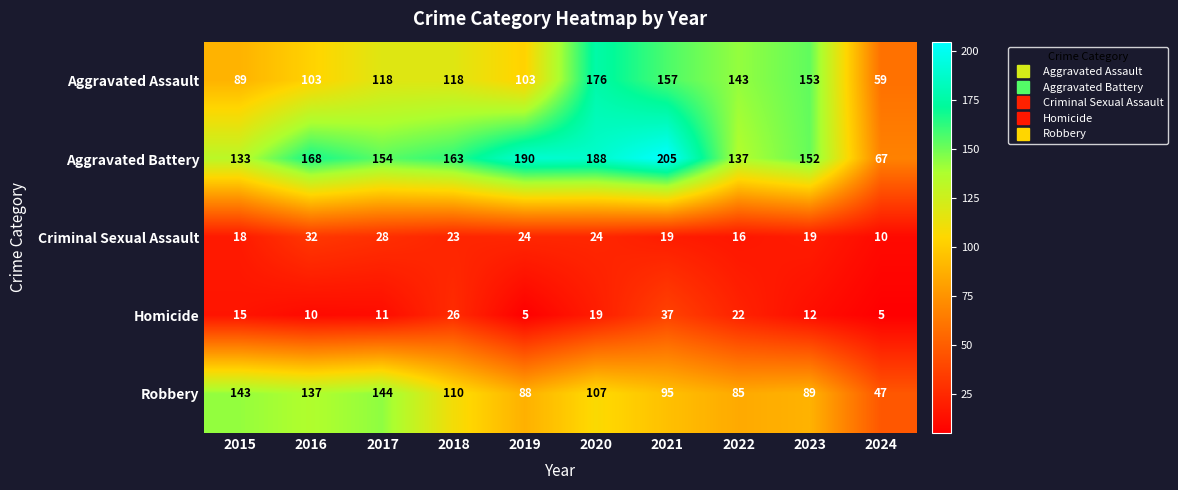

Between 2018 and 2020, which series saw the biggest shift?

Aggravated Assault